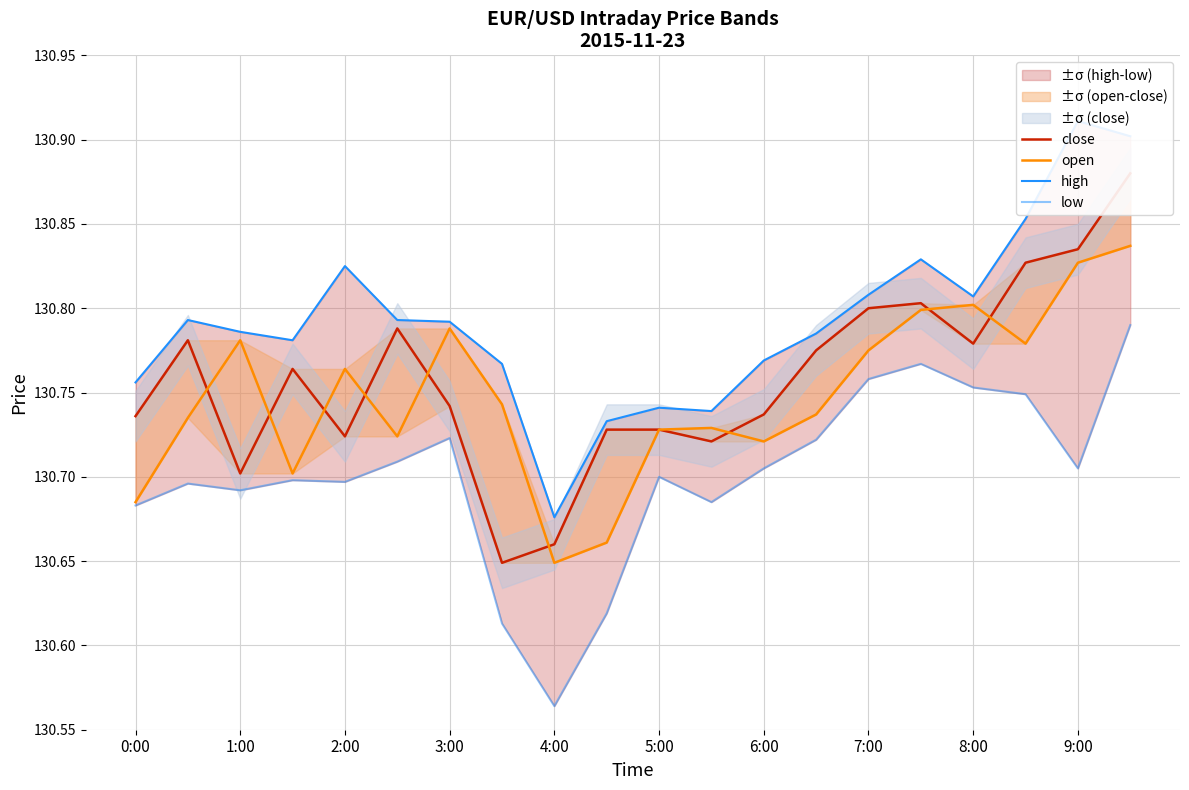

Reading left to right, extract all data points from this chart.

close: 130.7	130.8	130.7	130.8	130.7	130.8	130.7	130.6	130.7	130.7	130.7	130.7	130.7	130.8	130.8	130.8	130.8	130.8	130.8	130.9
open: 130.7	130.7	130.8	130.7	130.8	130.7	130.8	130.7	130.6	130.7	130.7	130.7	130.7	130.7	130.8	130.8	130.8	130.8	130.8	130.8
high: 130.8	130.8	130.8	130.8	130.8	130.8	130.8	130.8	130.7	130.7	130.7	130.7	130.8	130.8	130.8	130.8	130.8	130.9	130.9	130.9
low: 130.7	130.7	130.7	130.7	130.7	130.7	130.7	130.6	130.6	130.6	130.7	130.7	130.7	130.7	130.8	130.8	130.8	130.7	130.7	130.8